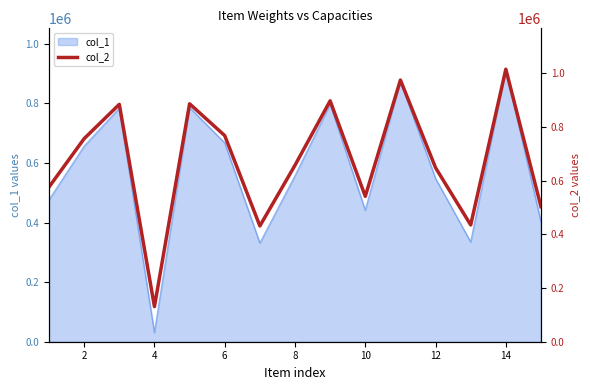

What is the lowest value of the col_1 series?

30784